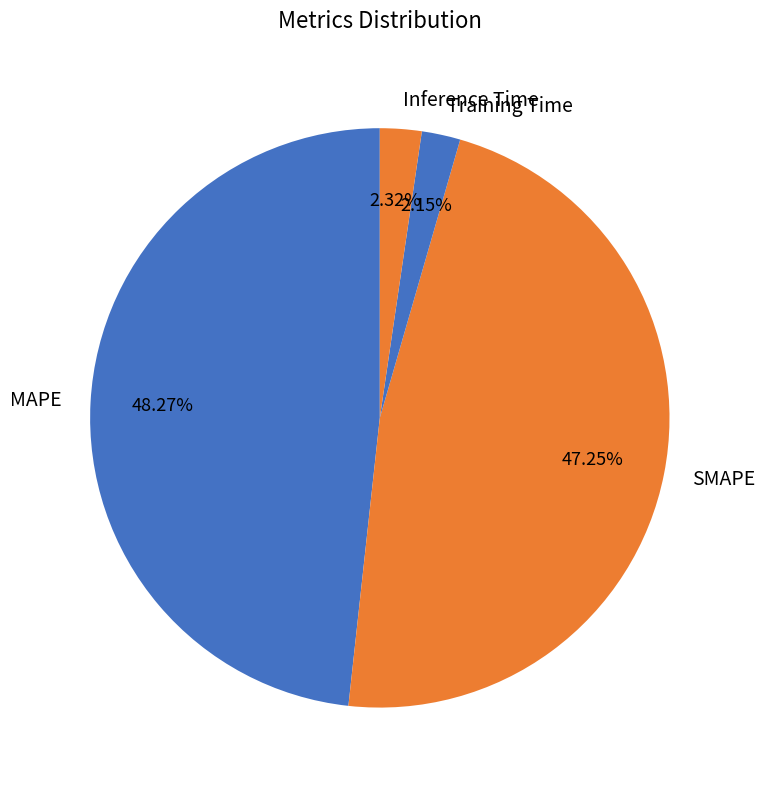

Approximately how many times larger is the value at MAPE compared to SMAPE?

1.0